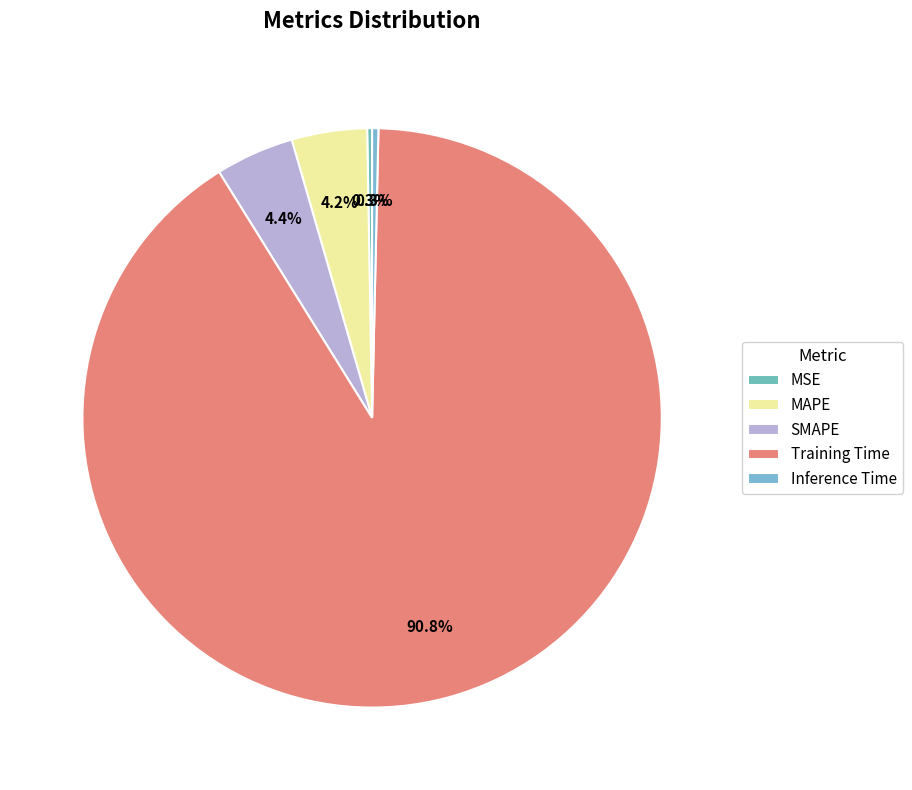

How many slices are in this pie chart?

5